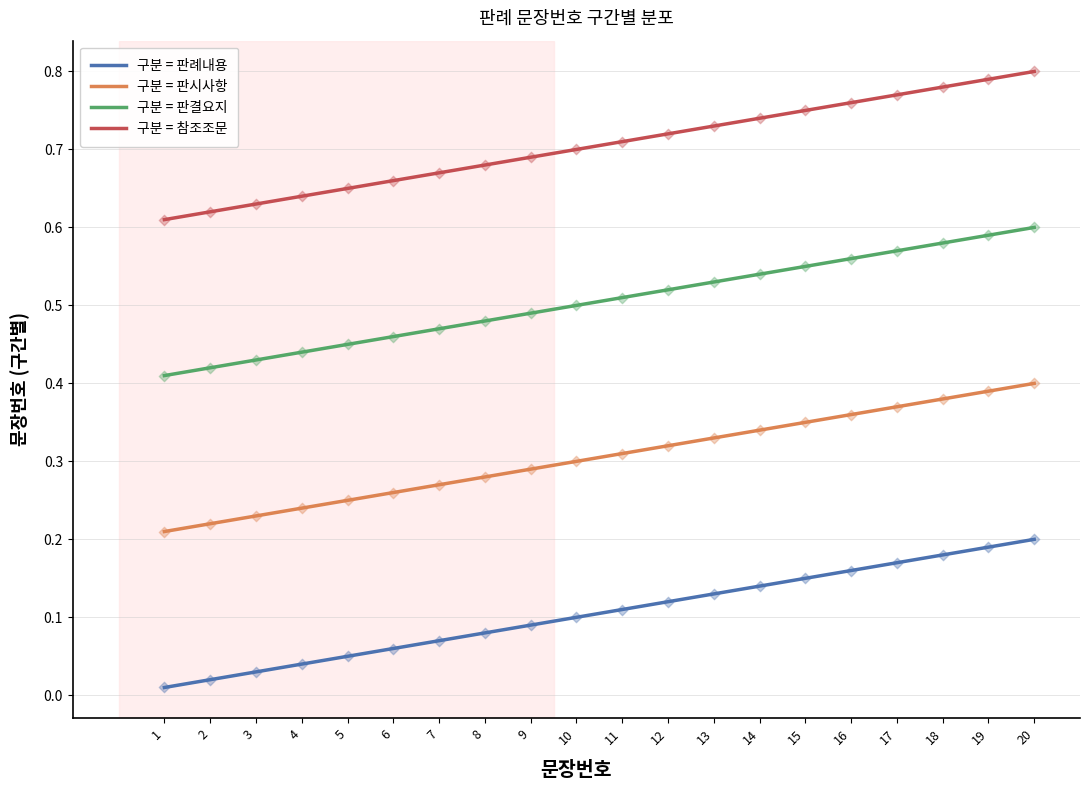

Which series has the largest Y range (max minus min)?

구분 = 참조조문